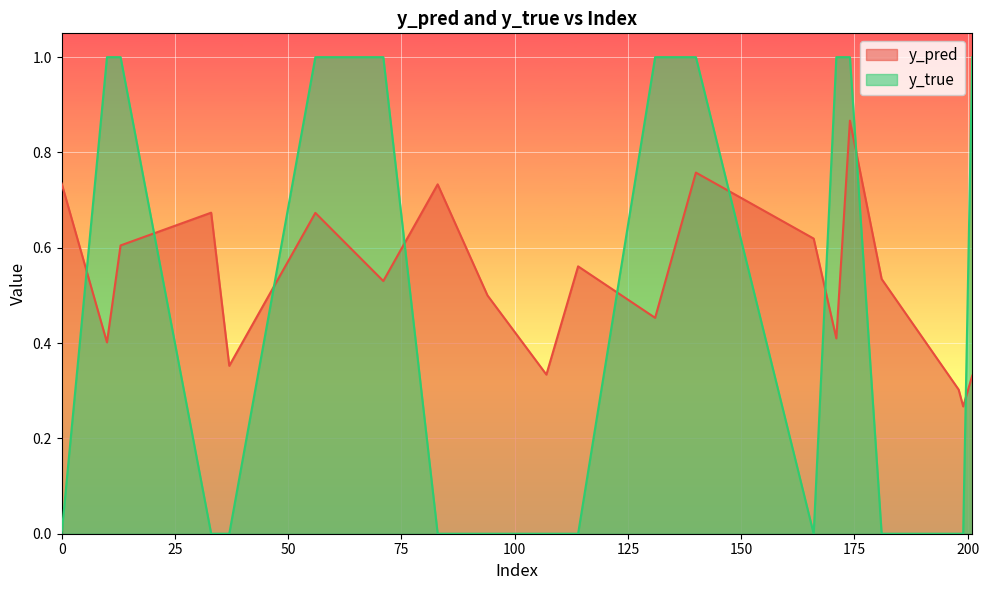

Reading left to right, extract all data points from this chart.

y_pred: 0=0.7	10=0.4	13=0.6	33=0.7	37=0.4	56=0.7	71=0.5	83=0.7	94=0.5	107=0.3	114=0.6	131=0.5	140=0.8	166=0.6	171=0.4	174=0.9	181=0.5	198=0.3	199=0.3	201=0.3
y_true: 0=0.0	10=1.0	13=1.0	33=0.0	37=0.0	56=1.0	71=1.0	83=0.0	94=0.0	107=0.0	114=0.0	131=1.0	140=1.0	166=0.0	171=1.0	174=1.0	181=0.0	198=0.0	199=0.0	201=1.0